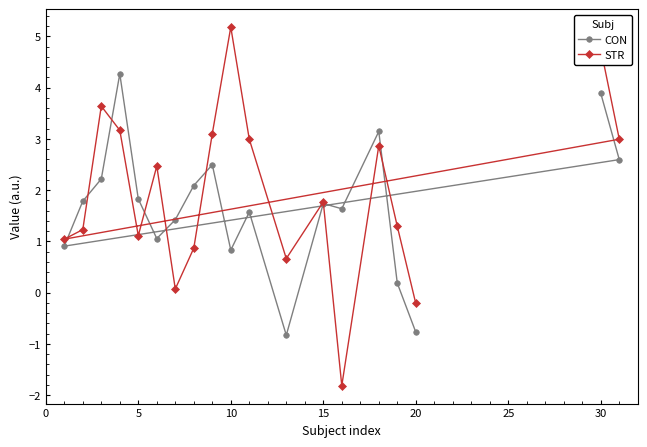

What is the difference between the second highest and minimum values in the CON series?

4.7